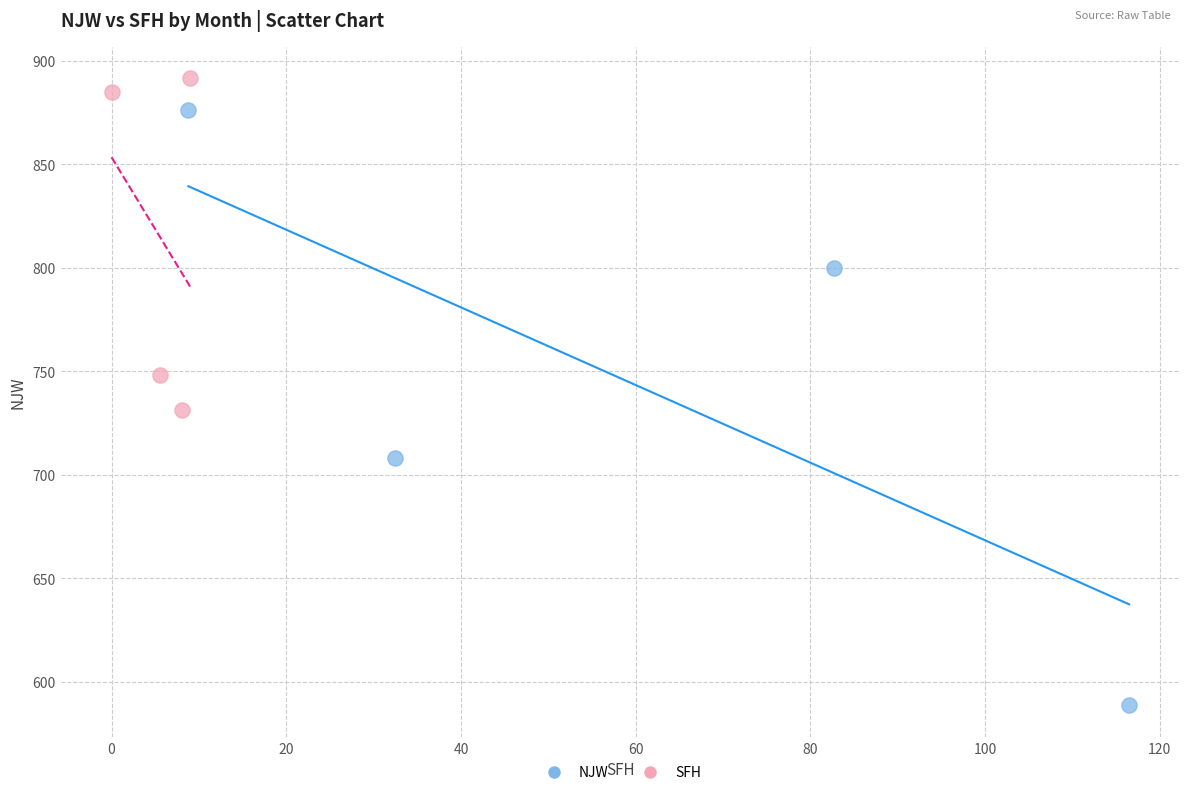

Which series has the widest spread of Y values?

NJW